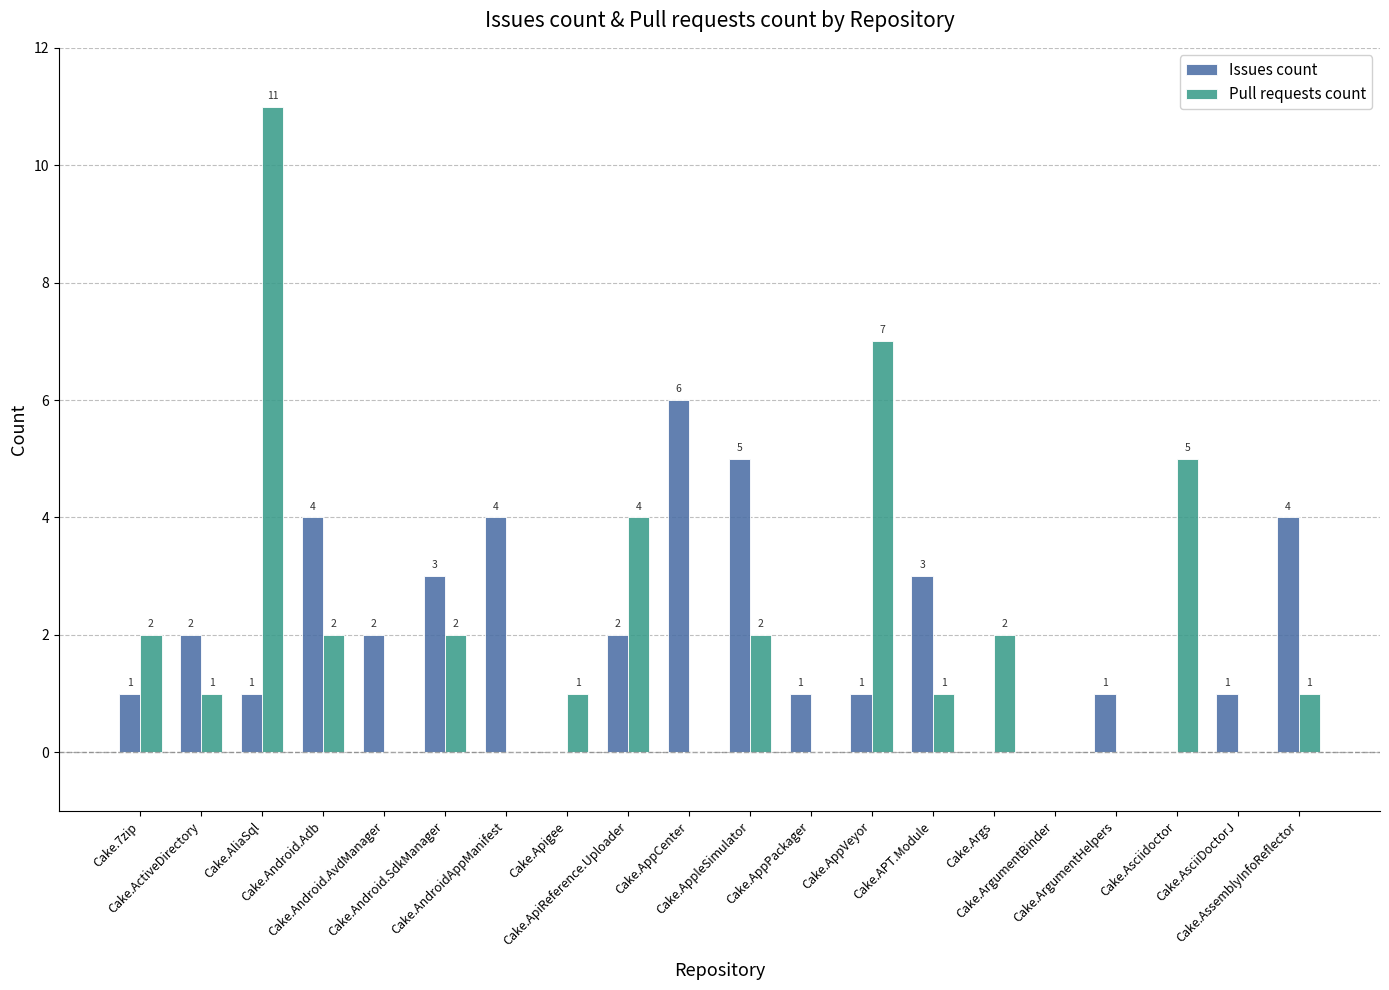

Between Cake.ActiveDirectory and Cake.ArgumentBinder, which series saw the biggest shift?

Issues count